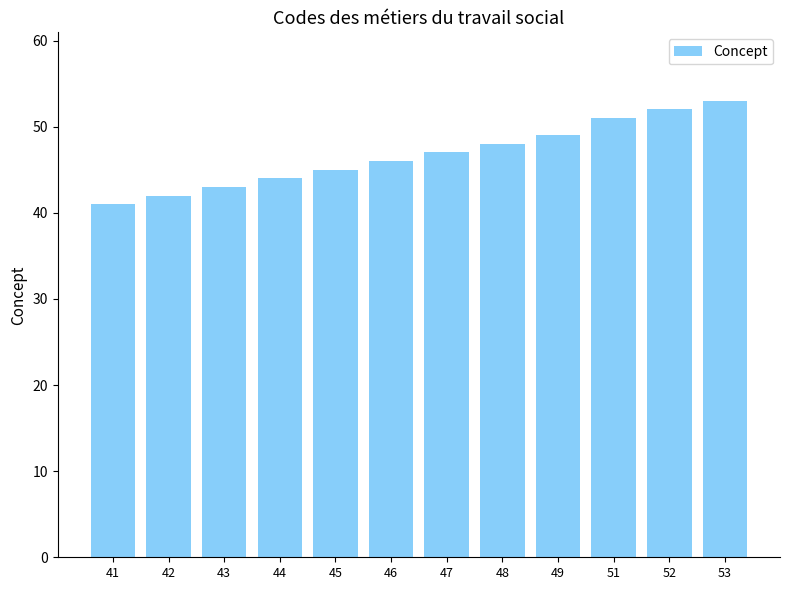

Reading left to right, transcribe all the data shown in this chart.

41=41	42=42	43=43	44=44	45=45	46=46	47=47	48=48	49=49	51=51	52=52	53=53